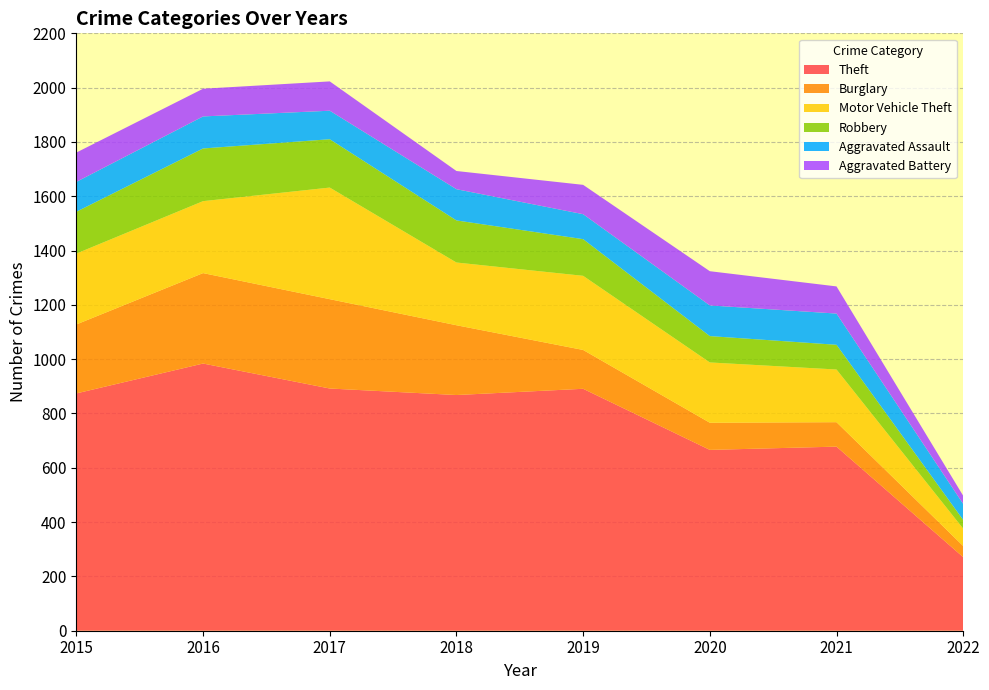

Reading left to right, list all the values displayed in this chart.

Theft: 2015=874	2016=984	2017=892	2018=868	2019=891	2020=666	2021=678	2022=271
Burglary: 2015=254	2016=333	2017=329	2018=257	2019=143	2020=100	2021=90	2022=41
Motor Vehicle Theft: 2015=261	2016=265	2017=411	2018=231	2019=273	2020=222	2021=194	2022=64
Robbery: 2015=154	2016=194	2017=178	2018=155	2019=135	2020=97	2021=91	2022=32
Aggravated Assault: 2015=110	2016=118	2017=105	2018=115	2019=92	2020=113	2021=115	2022=59
Aggravated Battery: 2015=108	2016=102	2017=108	2018=67	2019=108	2020=126	2021=100	2022=30